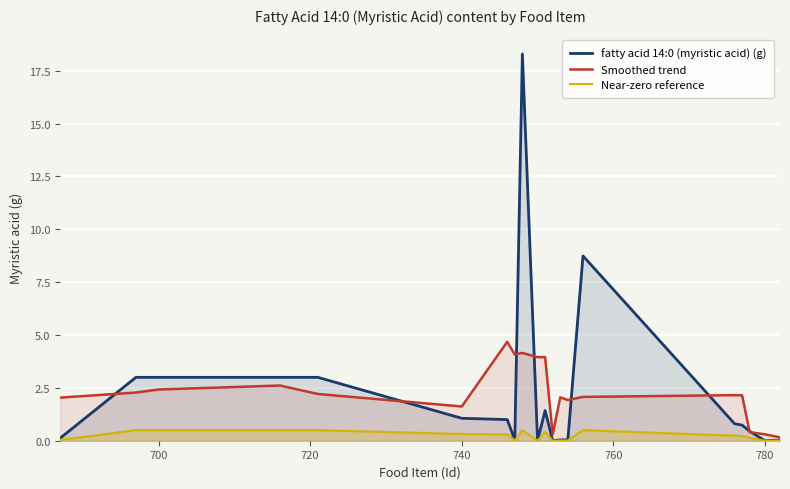

True or false: Near-zero reference and Smoothed trend intersect in this chart.

False